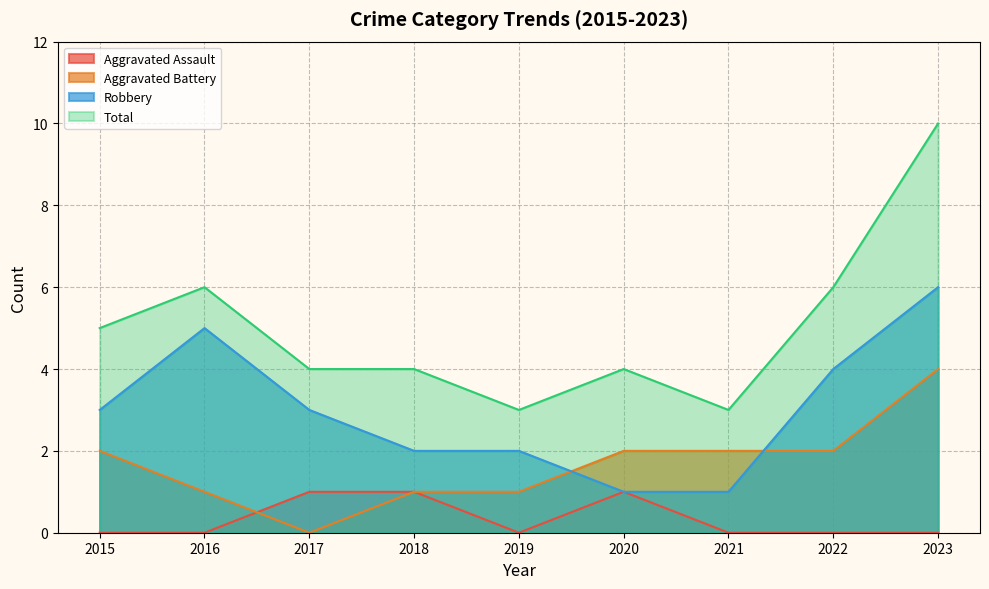

Which has a higher value, 2017 or 2023?

2017